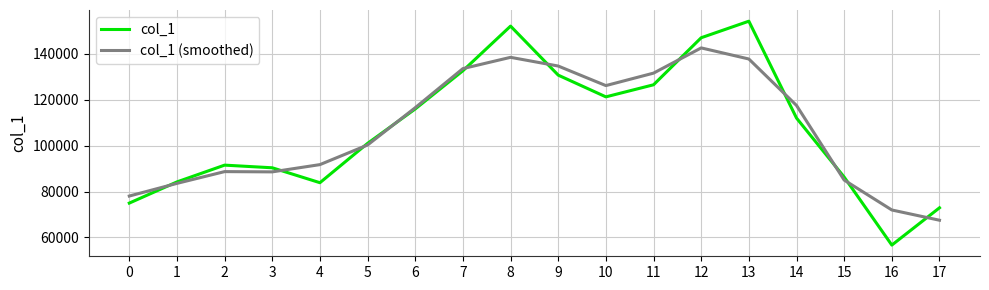

How many distinct data groups are displayed?

2